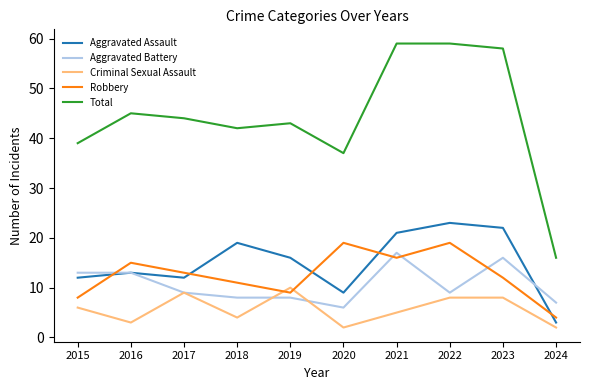

Where does the Aggravated Assault series first go above 16?

2018